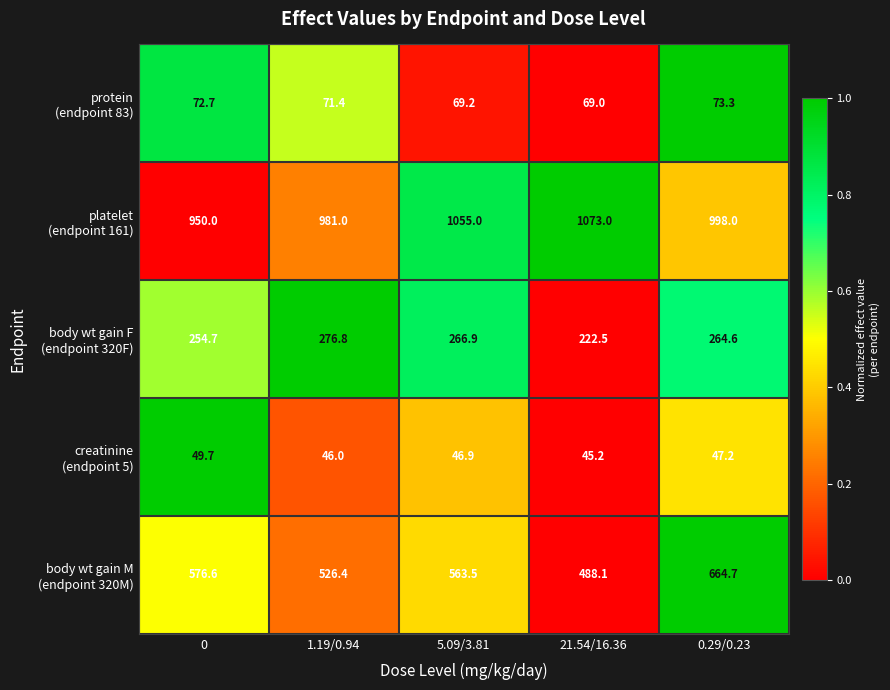

What is the spread (max minus min) of values at 5.09/3.81?

1008.1